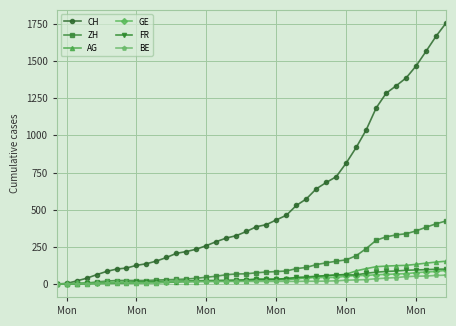

How many distinct data groups are displayed?

6